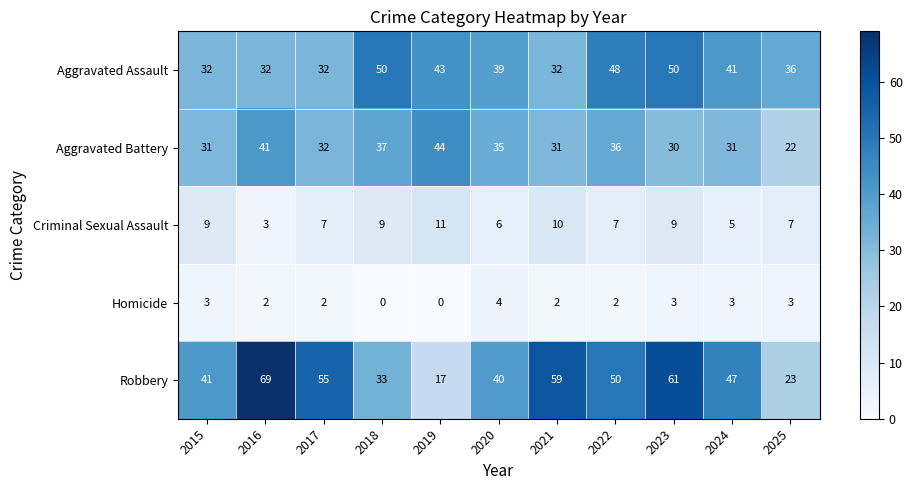

The Aggravated Battery series shows 37 at 2018. True or false?

True